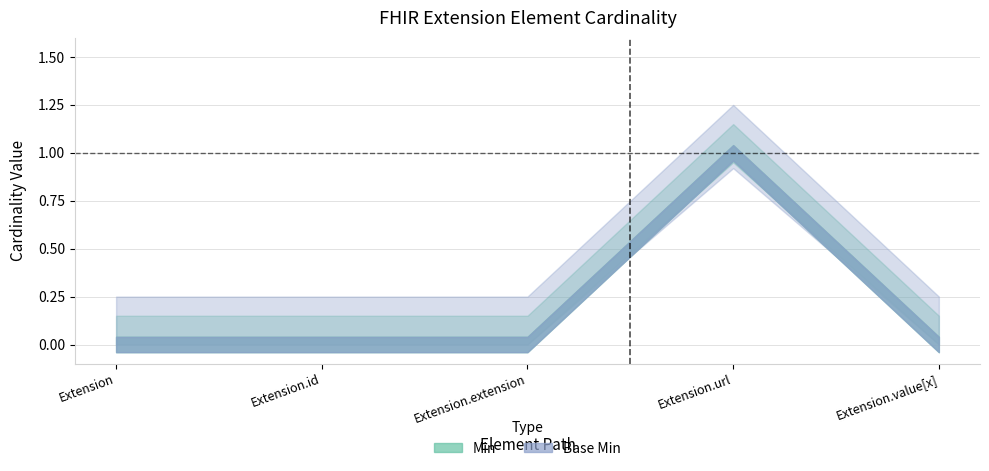

Does the chart display data point markers on the line(s)?

No